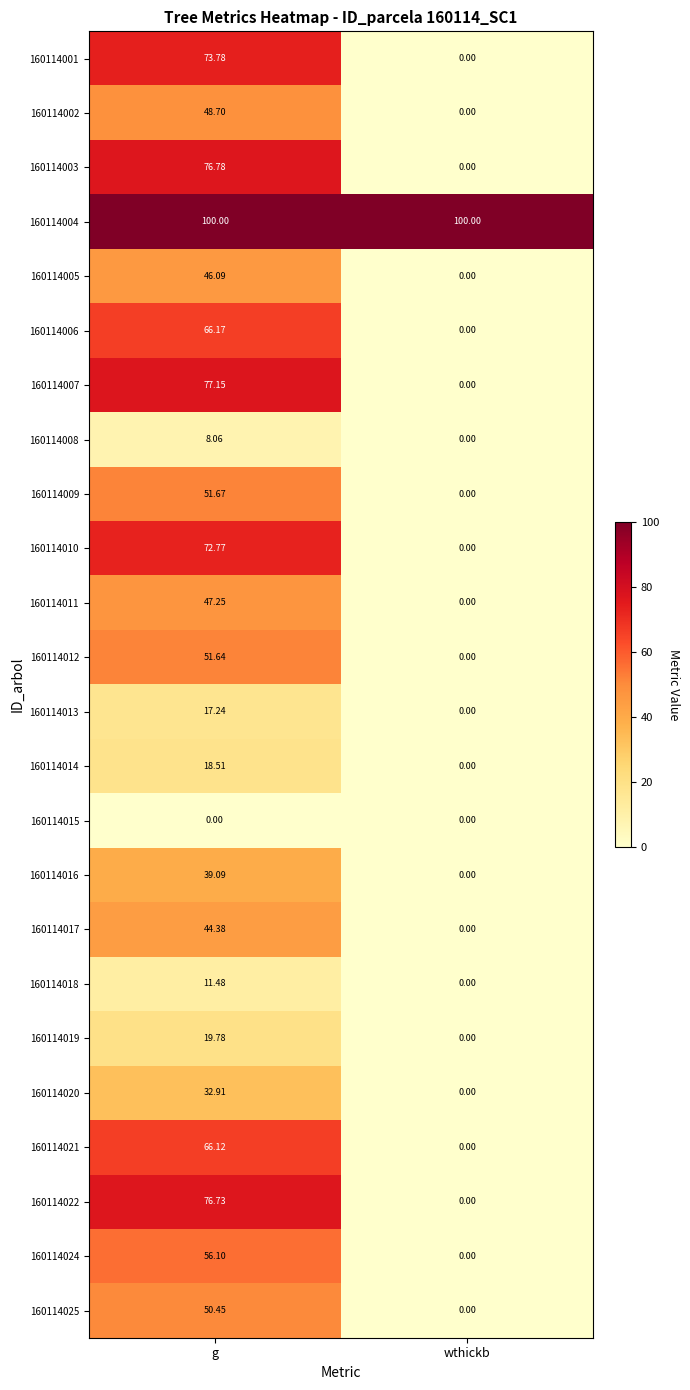

Which category has the highest value in the 160114002 series?

g